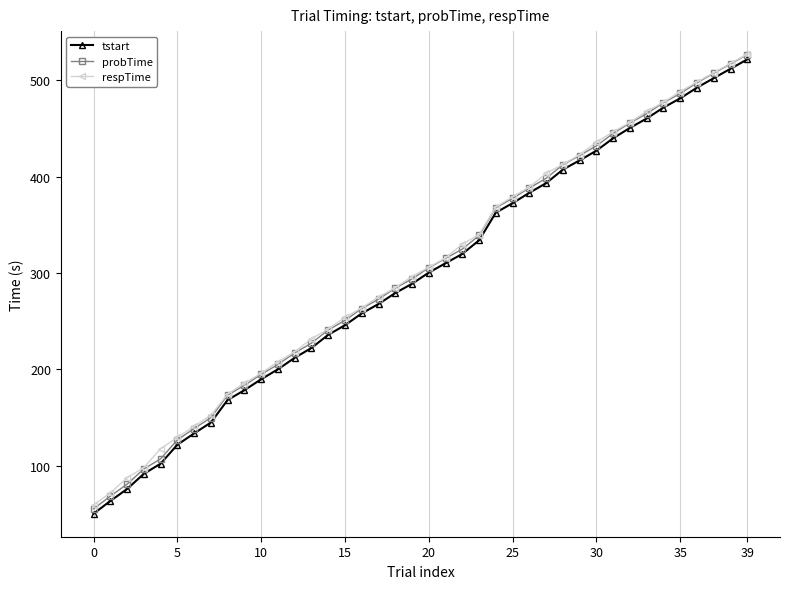

True or false: respTime and tstart cross at least once.

False